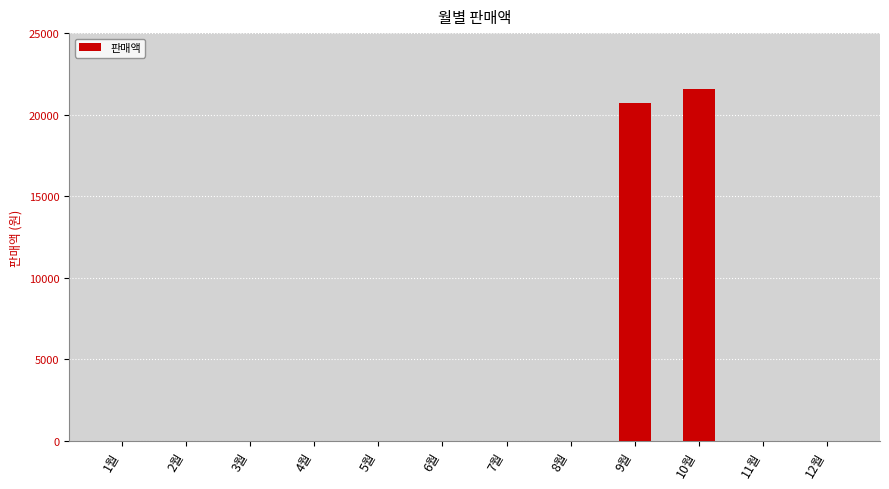

Which label corresponds to the largest value in the chart?

10월